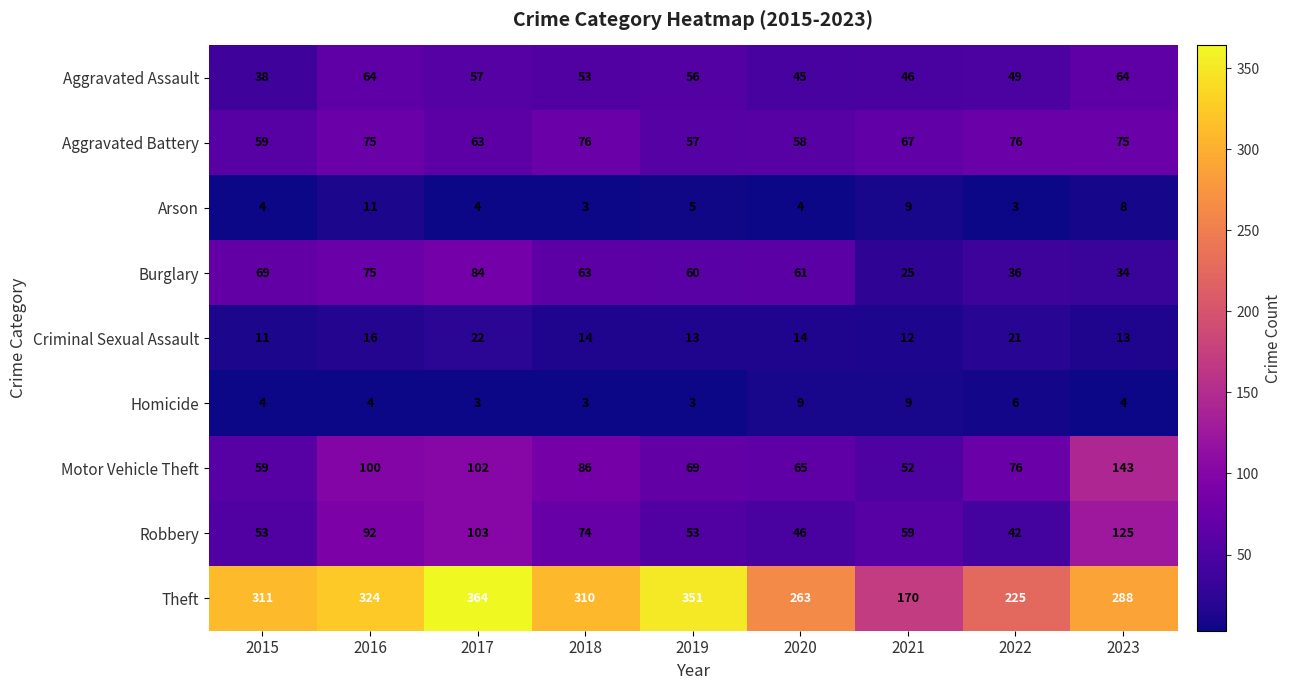

What is the total value across all series at 2017?

802